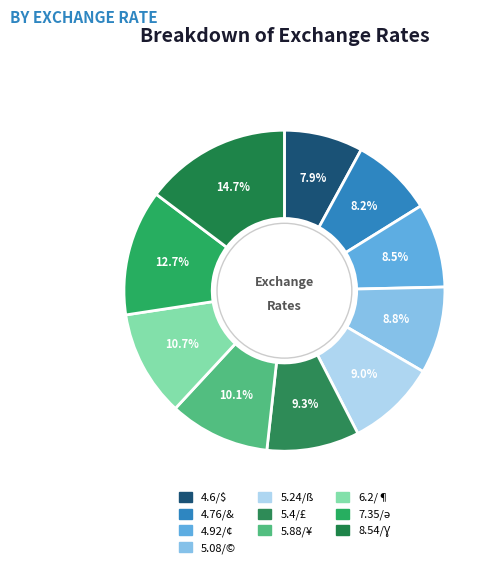

Rank the categories by value from highest to lowest.

8.54/Ɣ, 7.35/ə, 6.2/¶, 5.88/¥, 5.4/£, 5.24/ß, 5.08/©, 4.92/¢, 4.76/&, 4.6/$